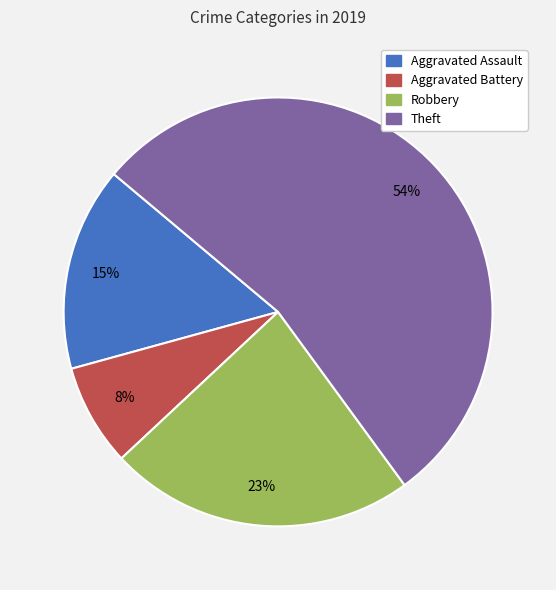

What is the largest slice in the pie chart?

Theft